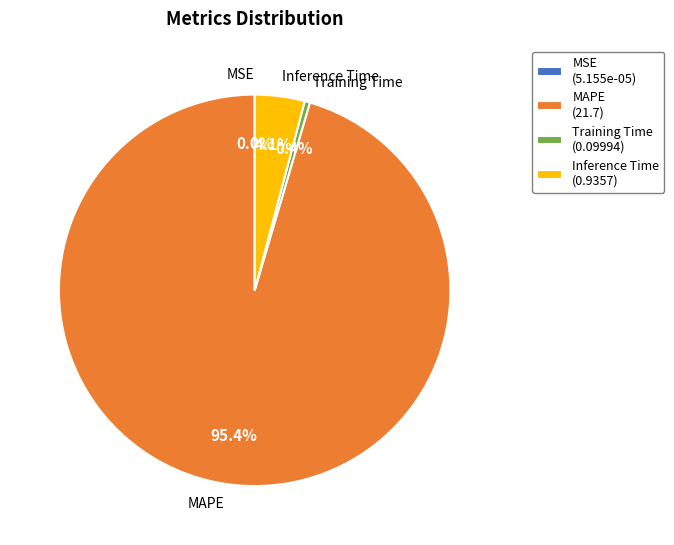

What is the largest slice in the pie chart?

MAPE